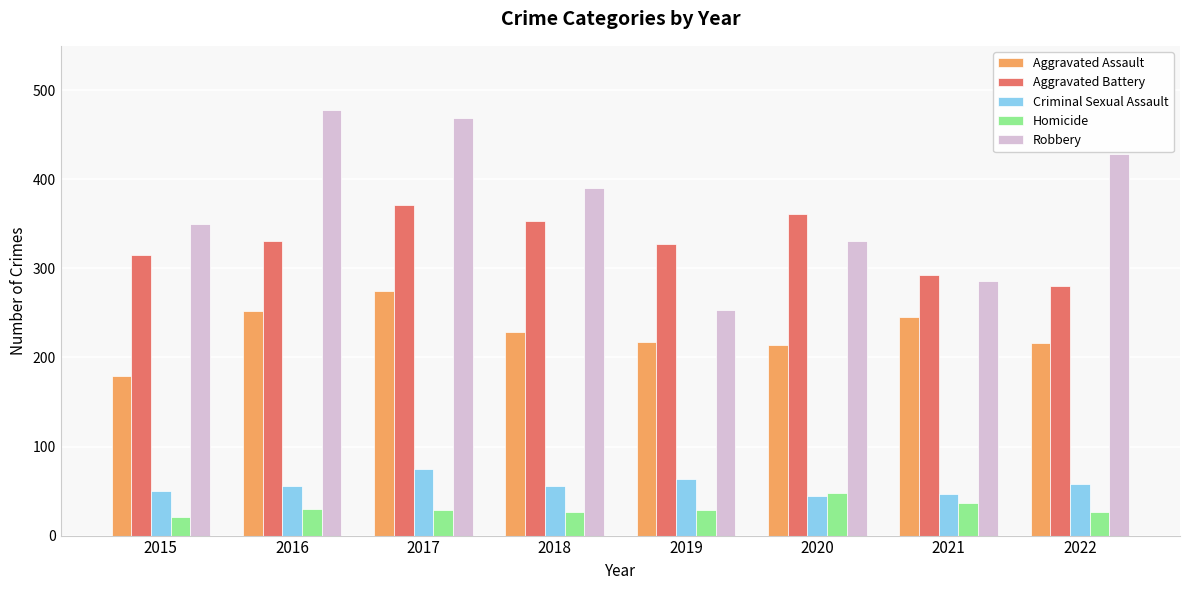

What is the approximate value of Homicide at 2022, to the nearest 5?

25